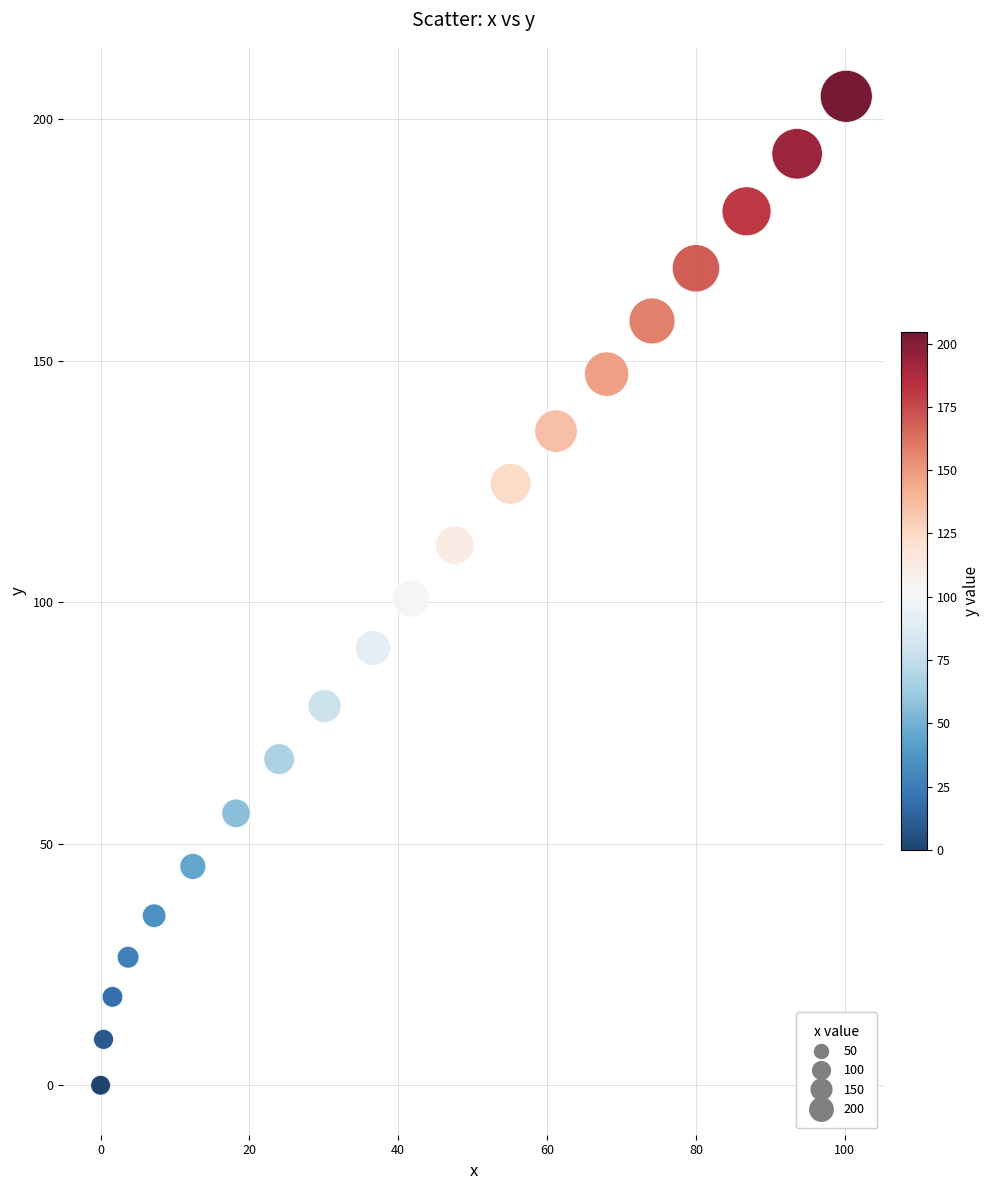

What is the range of X values (max minus min)?

100.2